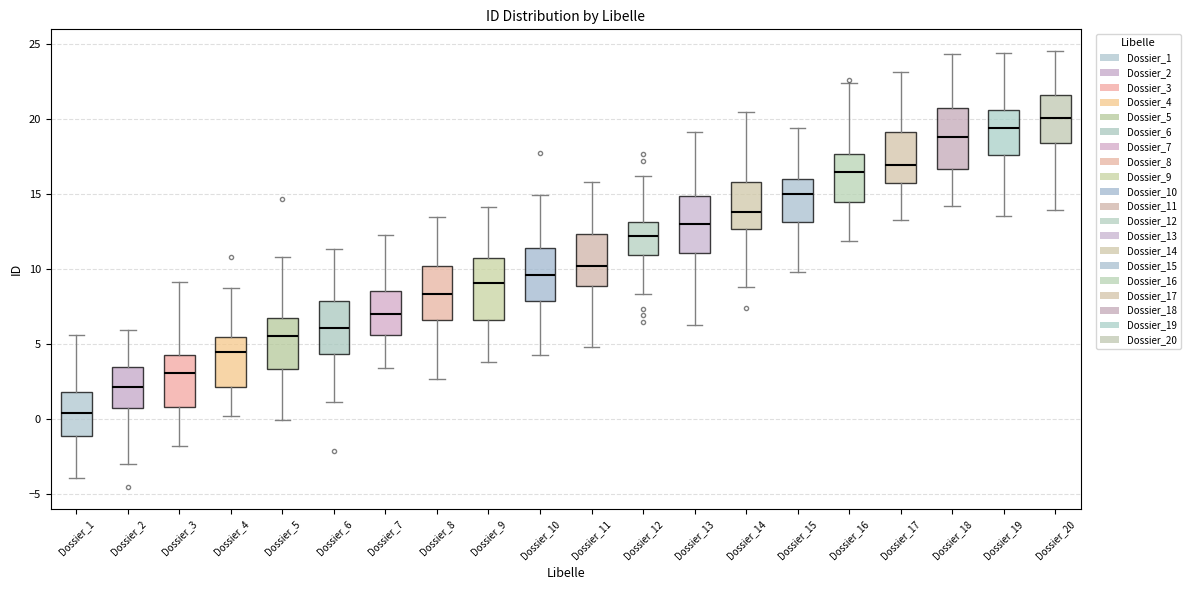

Where does the lower whisker of the box for Dossier_15 end on the y-axis? The values are not printed on the chart, so give them approximately, as read against the axis.

10.0